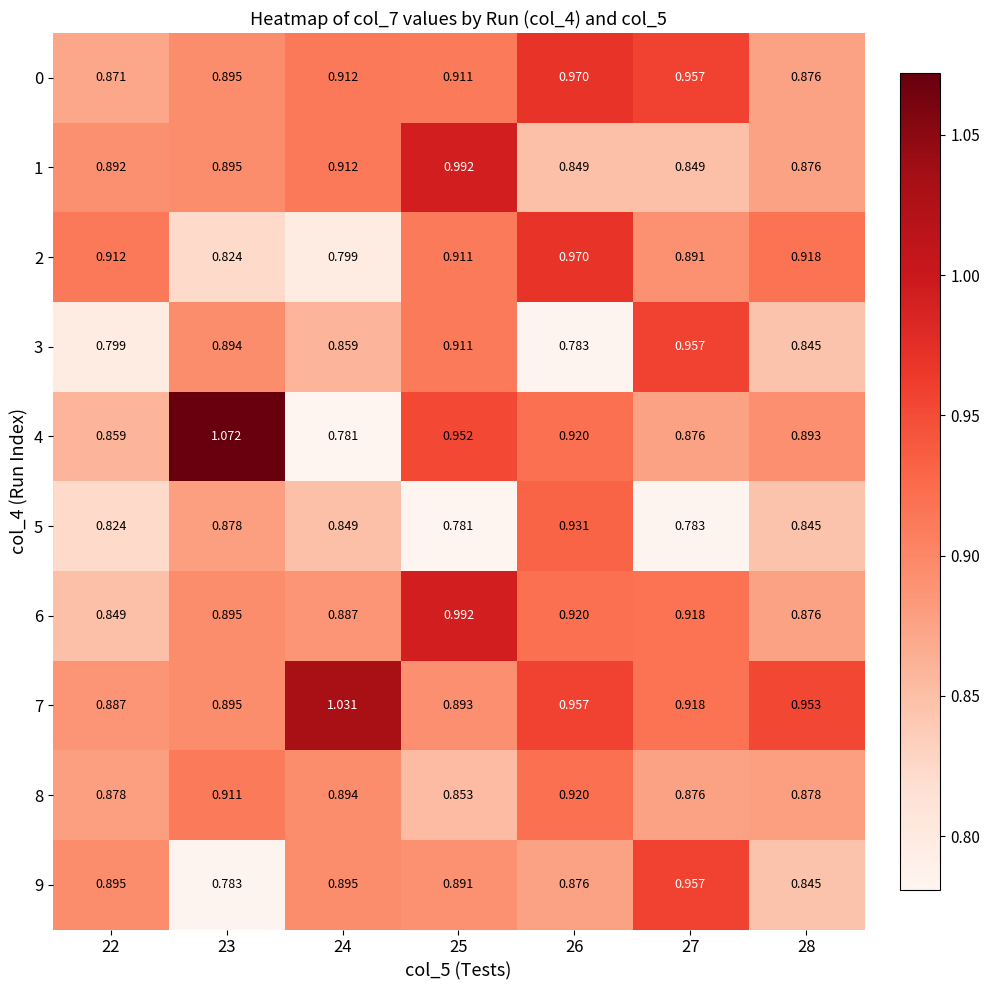

Is the value of 3 at 26 greater than the value of 9 at 24?

No